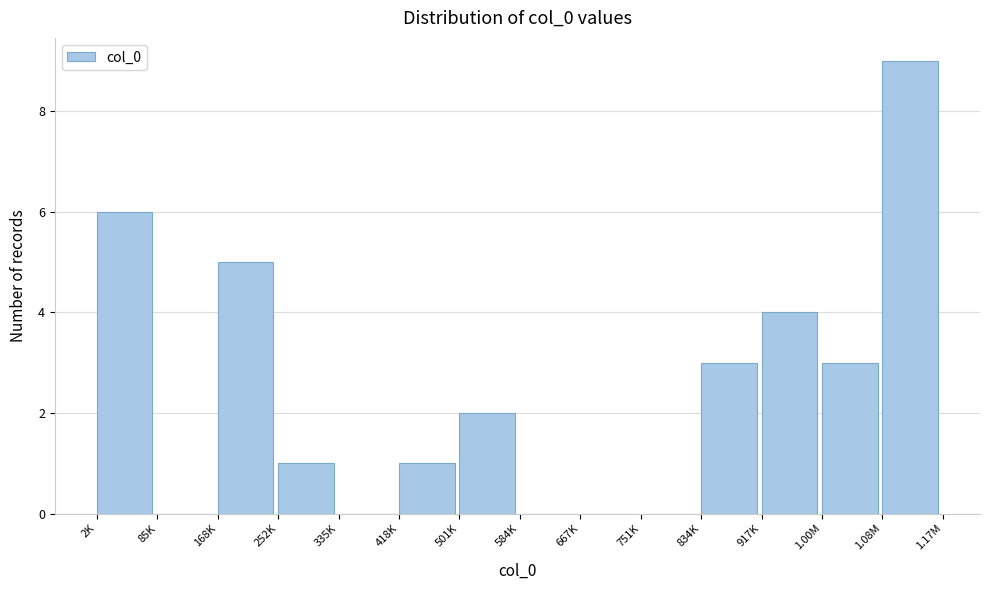

Reading left to right, extract all data points from this chart.

2K=6	85K=0	168K=5	252K=1	335K=0	418K=1	501K=2	584K=0	667K=0	751K=0	834K=3	917K=4	1.00M=3	1.08M=9